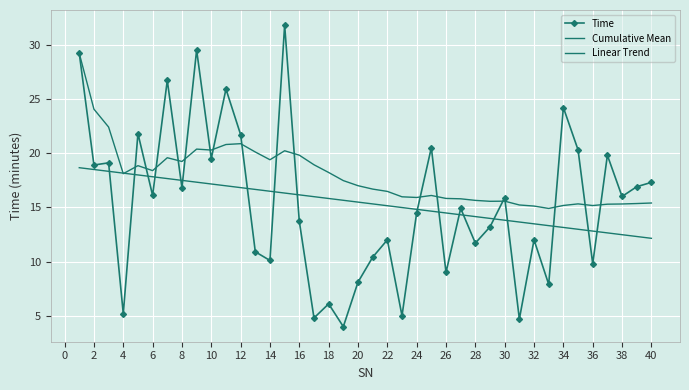

Reading left to right, list all the values displayed in this chart.

Time: 29.2	18.9	19.1	5.2	21.8	16.1	26.7	16.8	29.5	19.5	25.9	21.7	10.9	10.1	31.8	13.7	4.8	6.1	4.0	8.1	10.4	12.0	5.0	14.5	20.5	9.0	14.9	11.7	13.2	15.9	4.7	12.0	7.9	24.2	20.3	9.8	19.8	16.0	16.9	17.3
Cumulative Mean: 29.2	24.0	22.4	18.1	18.8	18.4	19.6	19.2	20.4	20.3	20.8	20.9	20.1	19.4	20.2	19.8	18.9	18.2	17.5	17.0	16.7	16.5	16.0	15.9	16.1	15.8	15.8	15.6	15.6	15.6	15.2	15.1	14.9	15.2	15.3	15.2	15.3	15.3	15.3	15.4
Linear Trend: 18.7	18.5	18.3	18.2	18.0	17.8	17.7	17.5	17.3	17.2	17.0	16.8	16.6	16.5	16.3	16.1	16.0	15.8	15.6	15.5	15.3	15.1	15.0	14.8	14.6	14.5	14.3	14.1	14.0	13.8	13.6	13.5	13.3	13.1	13.0	12.8	12.6	12.5	12.3	12.1